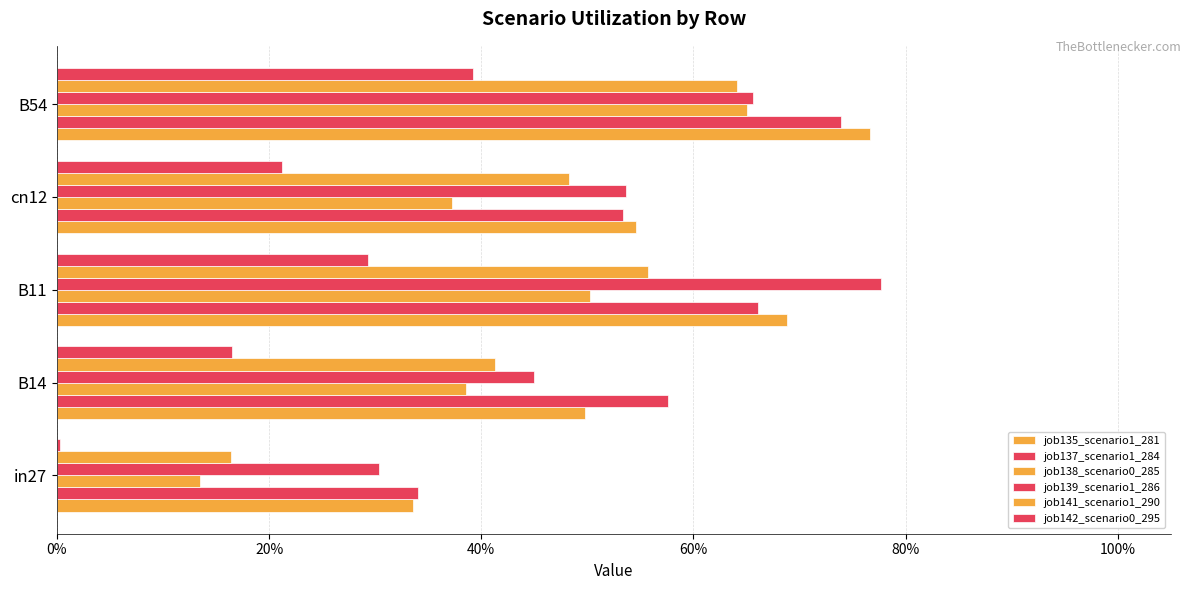

What is the minimum value for job138_scenario0_285?

0.1